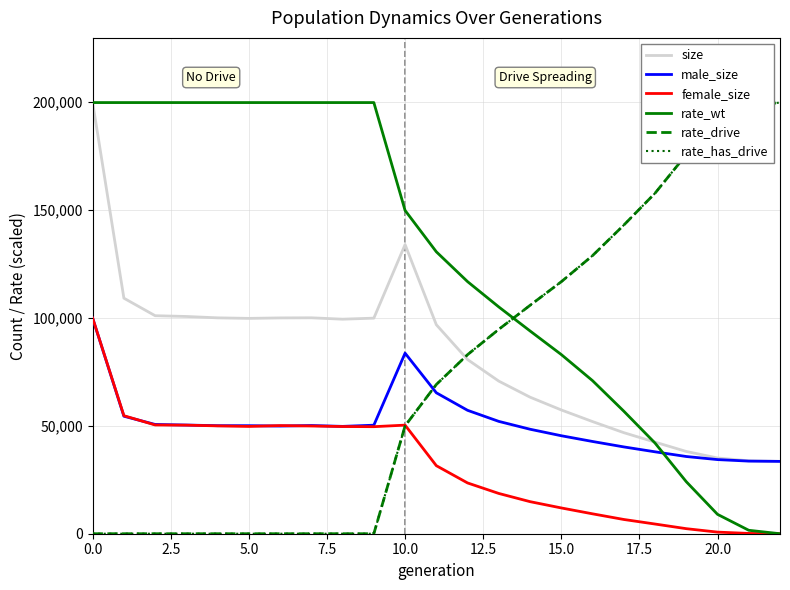

Reading left to right, what are all the values shown in this chart?

size: 199676.0	109084.0	100967.0	100608.0	99973.0	99728.0	99944.0	99995.0	99353.0	99836.0	133904.0	96788.0	80662.0	70667.0	63242.0	57316.0	51935.0	46803.0	42420.0	38097.0	35077.0	33769.0	33500.0
male_size: 99820.0	54418.0	50604.0	50329.0	50029.0	50034.0	49862.0	50111.0	49710.0	50262.0	83613.0	65272.0	57149.0	52021.0	48390.0	45376.0	42720.0	40204.0	37932.0	35757.0	34332.0	33630.0	33500.0
female_size: 99856.0	54666.0	50363.0	50279.0	49944.0	49694.0	50082.0	49884.0	49643.0	49574.0	50291.0	31516.0	23513.0	18646.0	14852.0	11940.0	9215.0	6599.0	4488.0	2340.0	745.0	139.0	0.0
rate_wt: 199676.0	199676.0	199676.0	199676.0	199676.0	199676.0	199676.0	199676.0	199676.0	199676.0	149721.3	130564.7	116748.0	105018.8	93905.4	82969.6	70877.6	56754.7	41987.5	24094.1	8977.1	1590.6	0.0
rate_drive: 0.0	0.0	0.0	0.0	0.0	0.0	0.0	0.0	0.0	0.0	49954.7	69111.3	82928.0	94657.2	105770.6	116706.4	128798.4	142921.3	157688.5	175581.9	190699.0	198085.4	199676.0
rate_has_drive: 0.0	0.0	0.0	0.0	0.0	0.0	0.0	0.0	0.0	0.0	49954.7	69111.3	82928.0	94657.2	105770.6	116706.4	128798.4	142921.3	157688.5	175581.9	190699.0	198085.4	199676.0